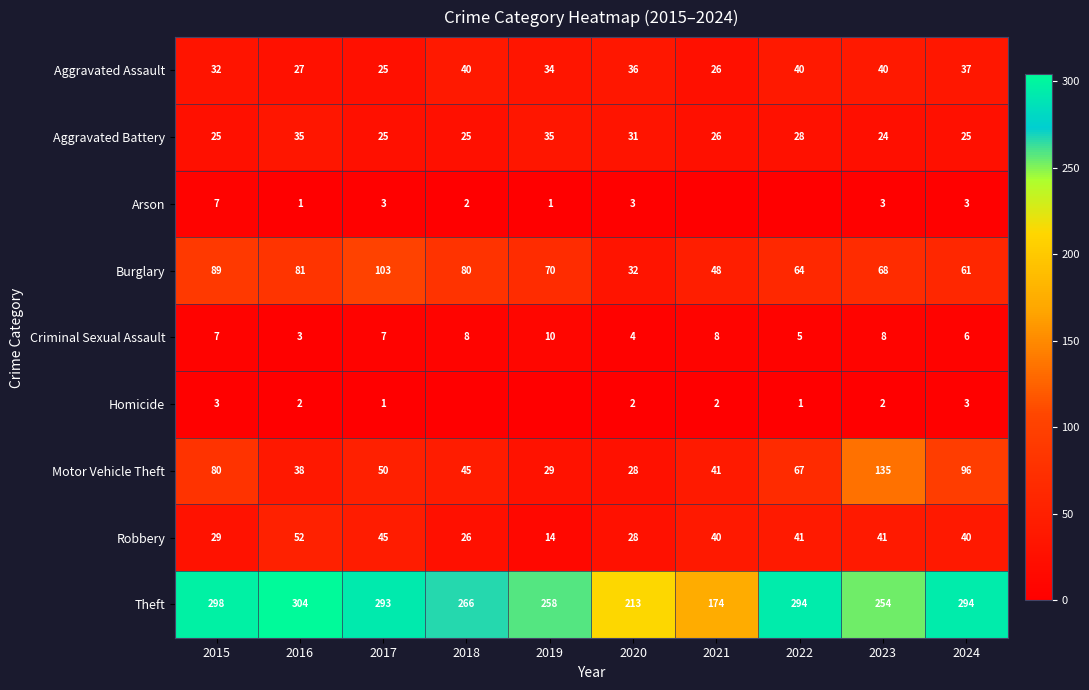

What is the minimum value for Robbery?

14